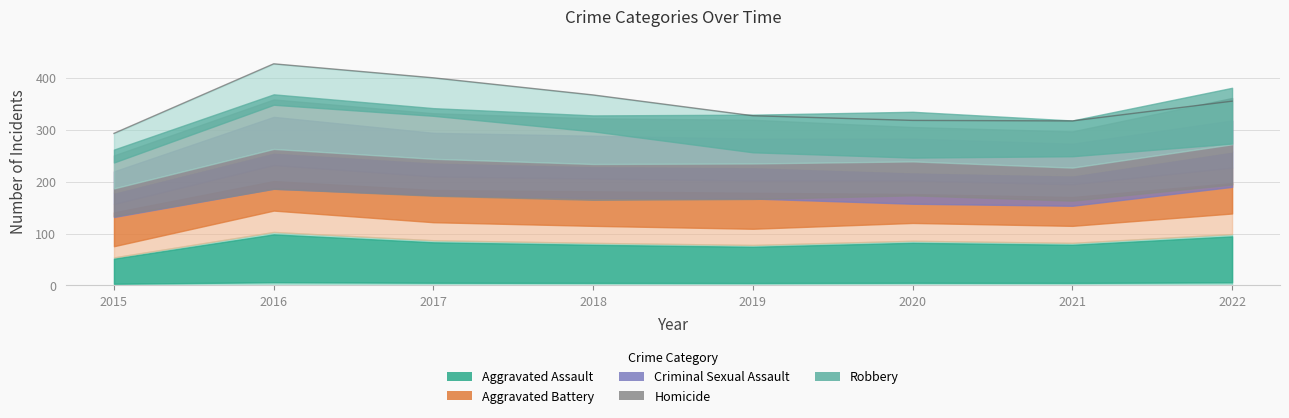

How many times do Aggravated Assault and Robbery cross each other?

3